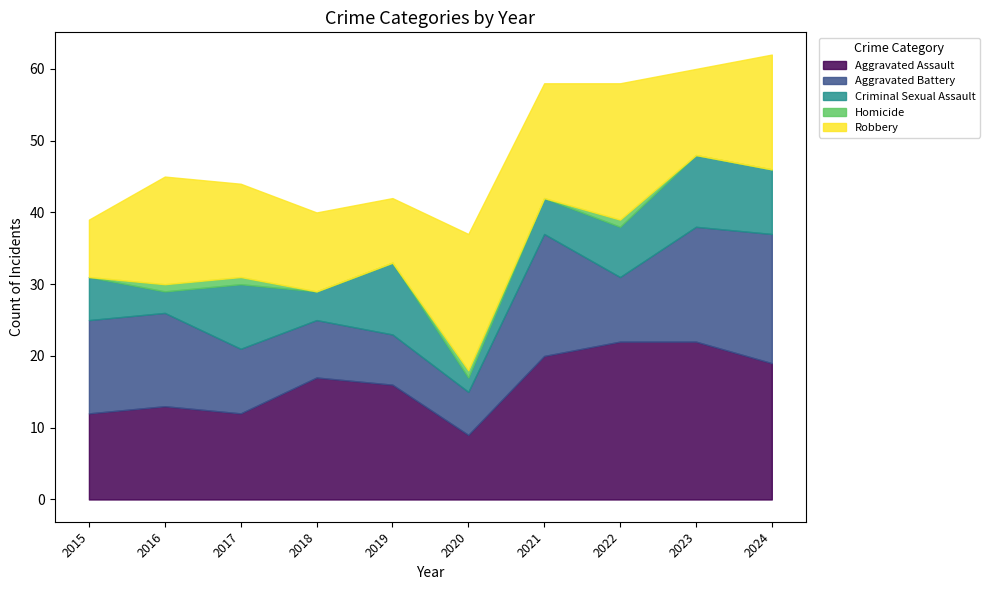

Rank the categories by Aggravated Battery value from highest to lowest.

2024, 2021, 2023, 2015, 2016, 2017, 2022, 2018, 2019, 2020